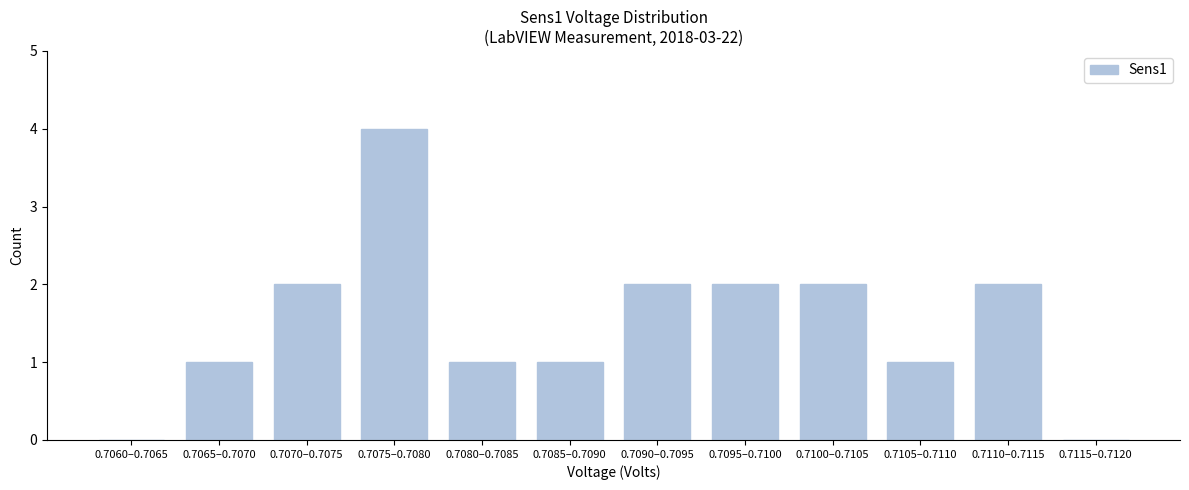

Reading left to right, transcribe all the data shown in this chart.

0.7060–0.7065=0	0.7065–0.7070=1	0.7070–0.7075=2	0.7075–0.7080=4	0.7080–0.7085=1	0.7085–0.7090=1	0.7090–0.7095=2	0.7095–0.7100=2	0.7100–0.7105=2	0.7105–0.7110=1	0.7110–0.7115=2	0.7115–0.7120=0